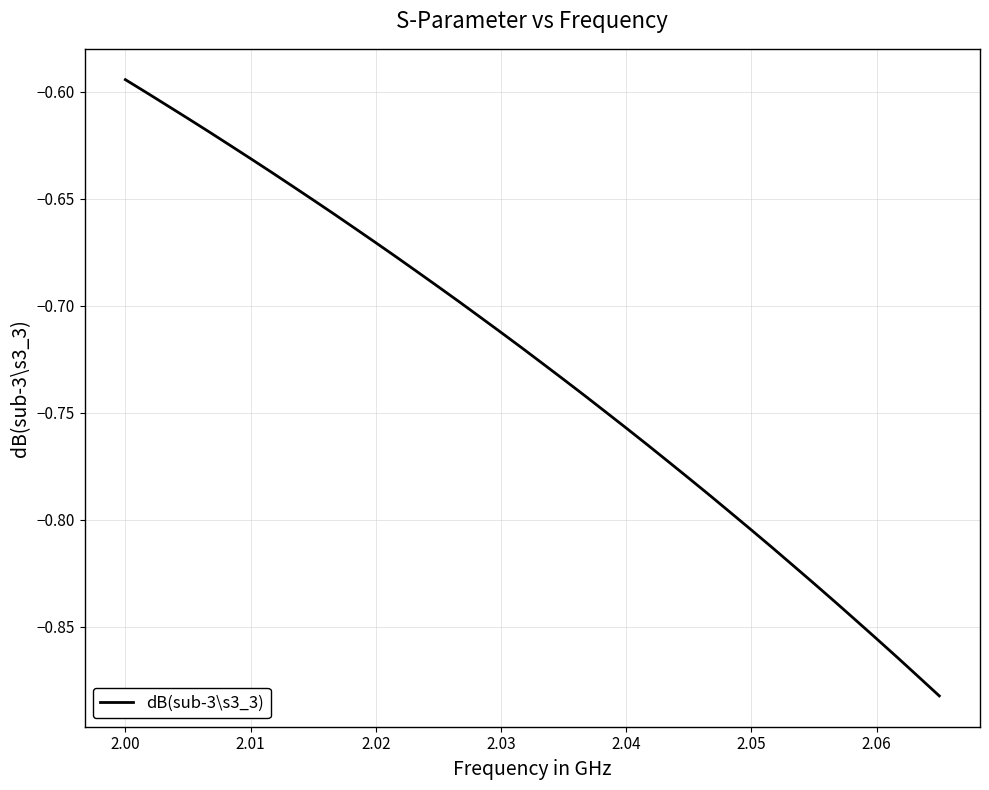

How many series are shown in this chart?

1